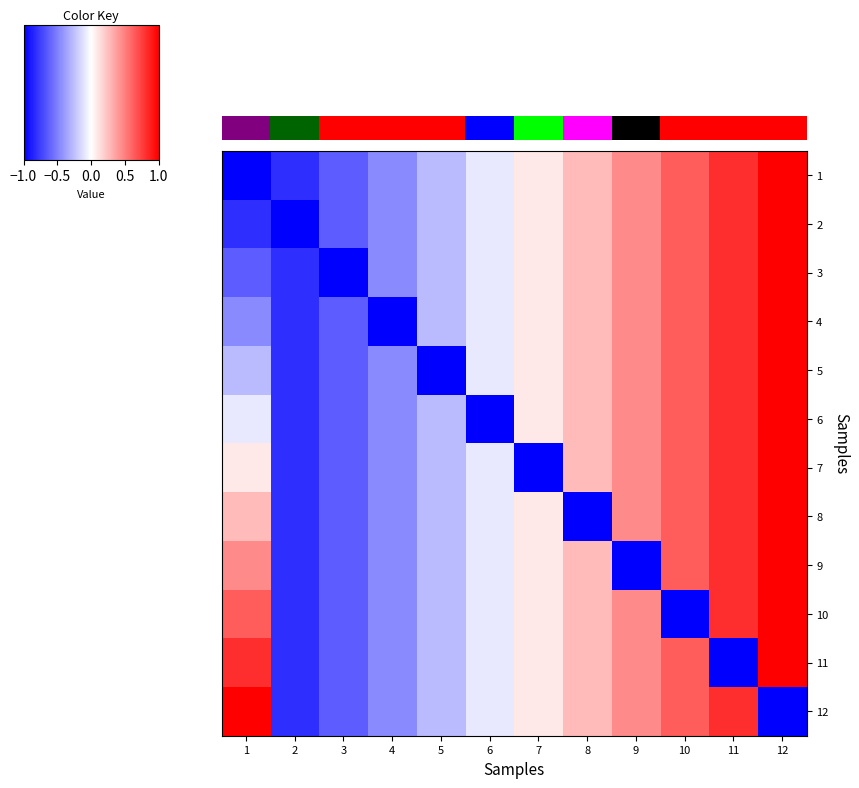

What is the greatest value displayed?

1.0